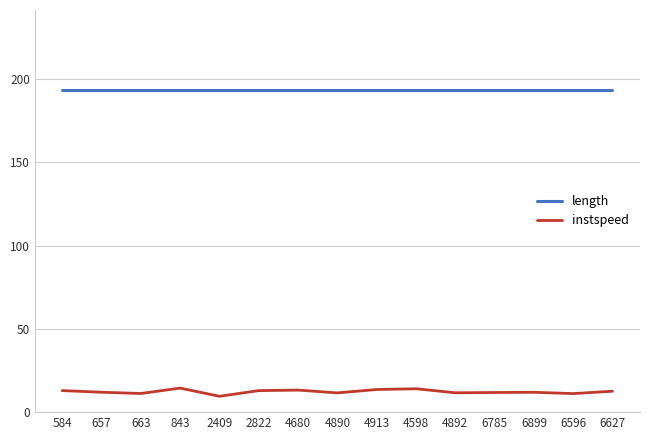

What position from the left is 6596?

14